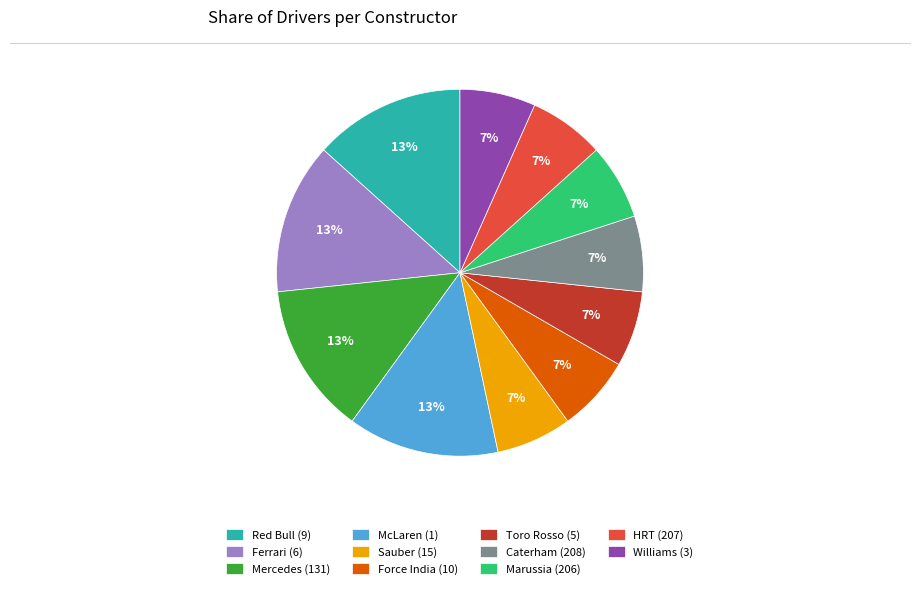

Which has a higher value, Mercedes (131) or Caterham (208)?

Mercedes (131)